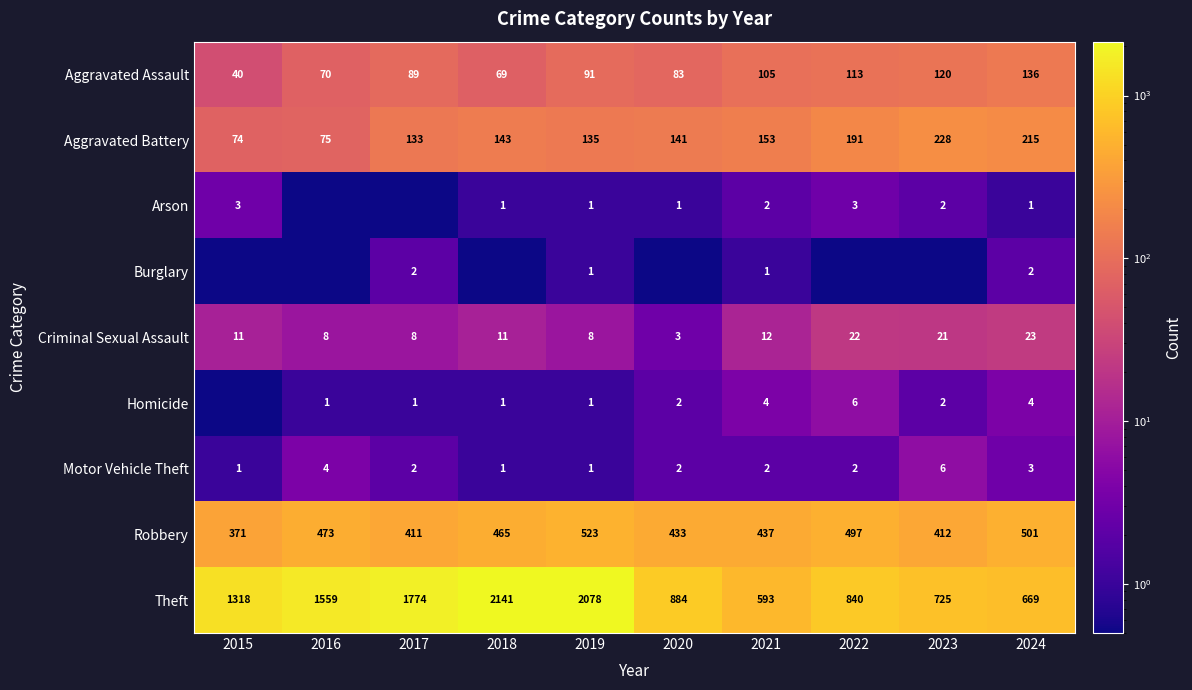

What is the difference between the maximum and minimum values in the Robbery series?

152.0